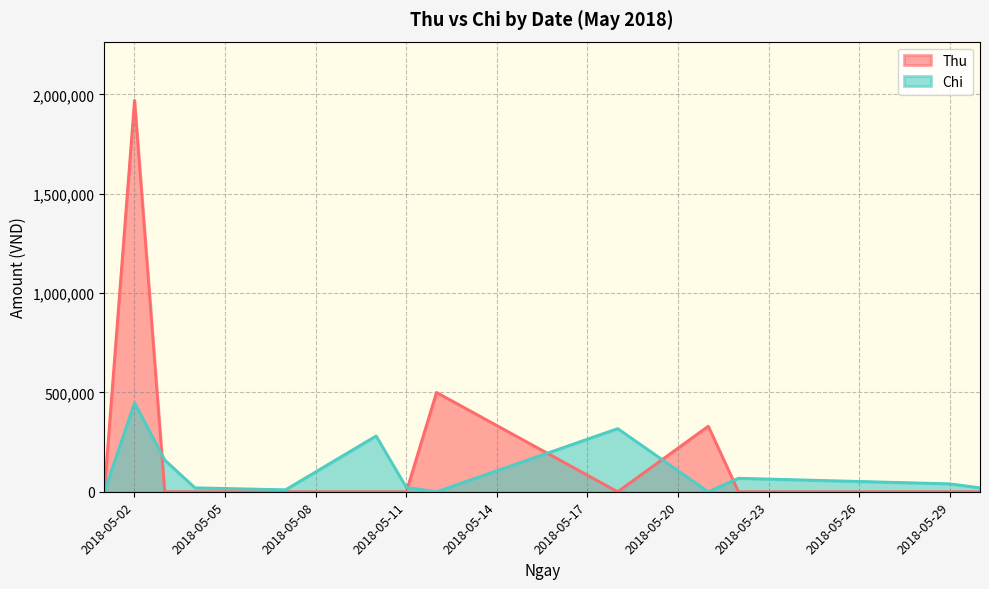

At which category is the sum across all series the highest?

2018-05-02